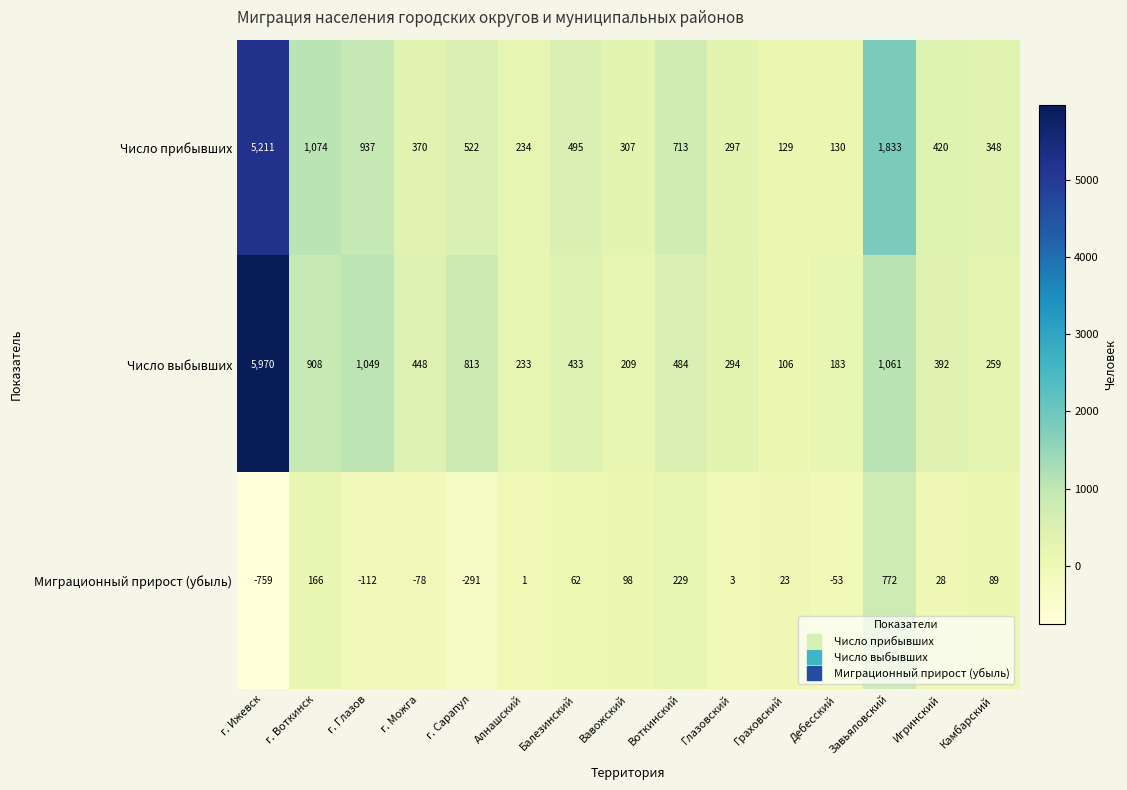

How many categories are shown in the chart?

15